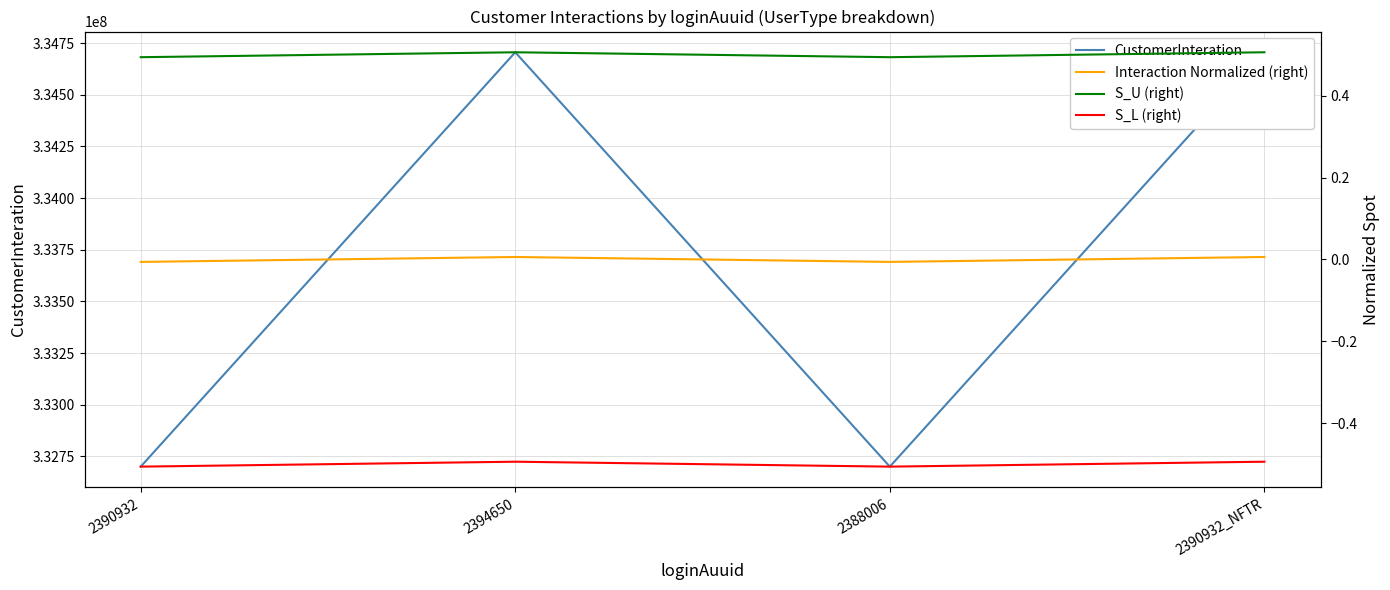

At which label does S_U (right) reach its minimum?

2390932